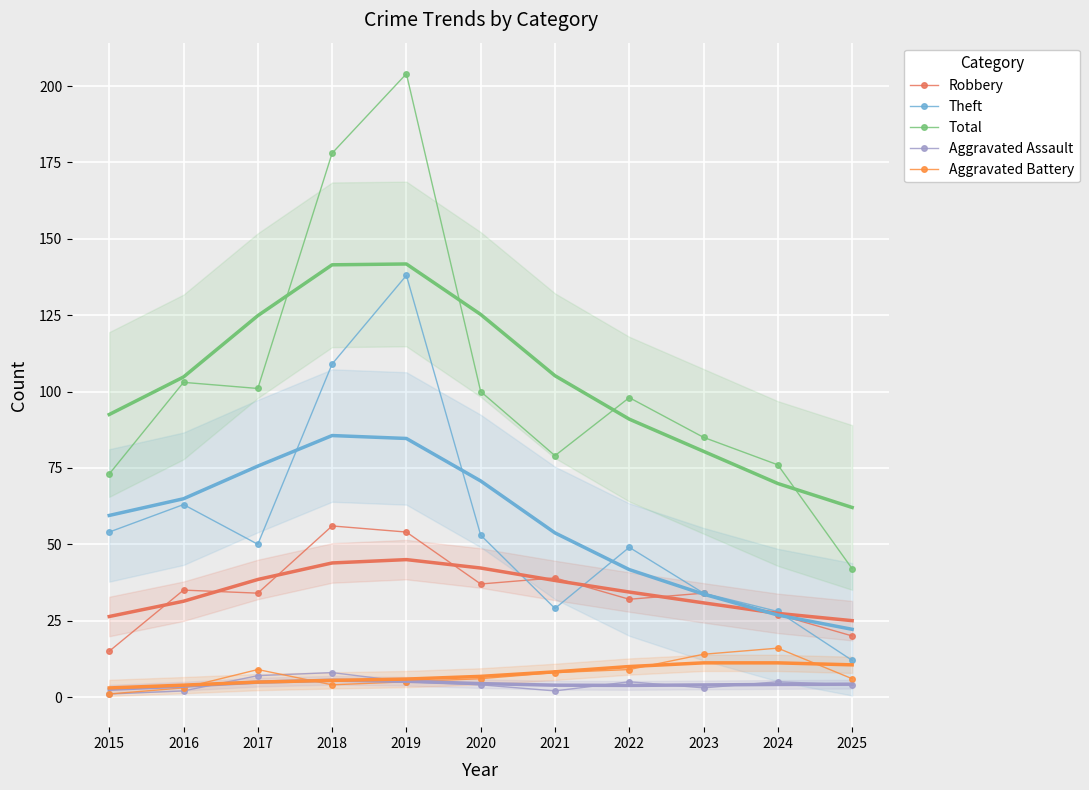

Which category has the lowest value across all series?

2015